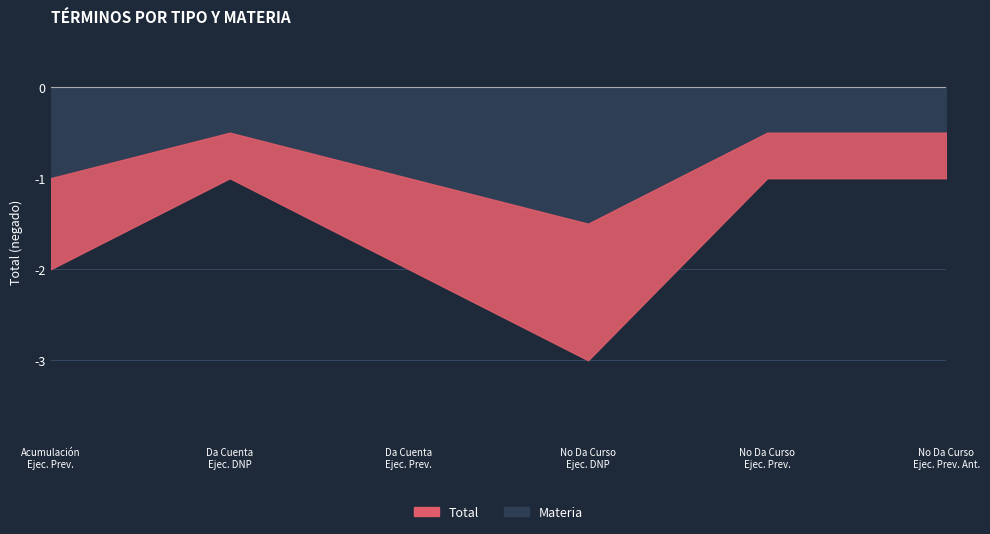

Reading left to right, extract all data points from this chart.

Acumulación / Ejecutivo Previsional=2	Da Cuenta De Pago / Ejecutivo Dnp Automáticas=1	Da Cuenta De Pago / Ejecutivo Previsional=2	No Da Curso A La Demanda / Ejecutivo Dnp Automáticas=3	No Da Curso A La Demanda / Ejecutivo Previsional=1	No Da Curso A La Demanda / Ejecutivo Previsional Antiguo=1